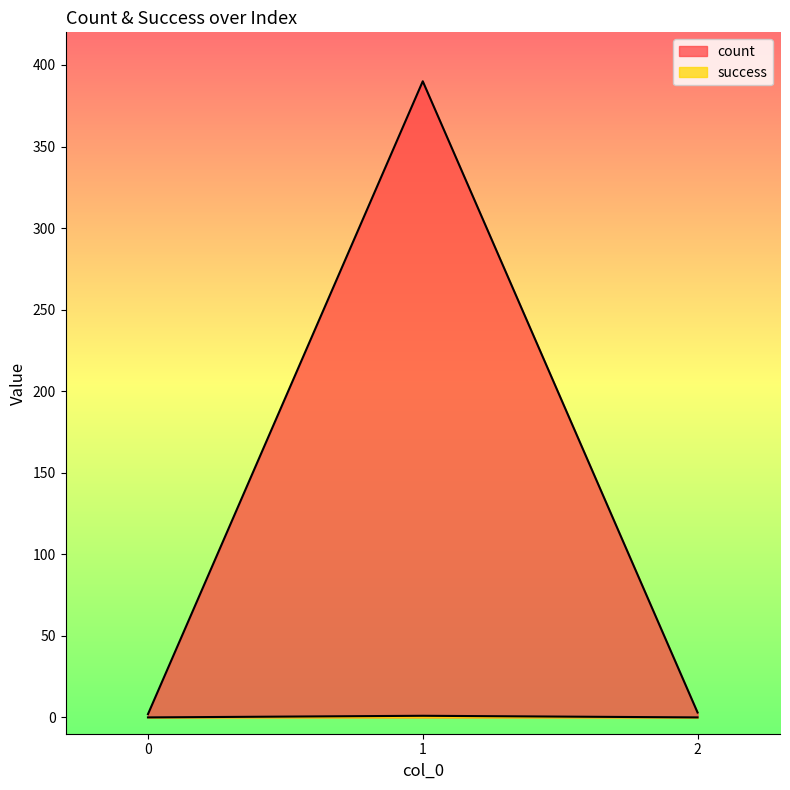

What are all the series names shown in the legend?

count, success